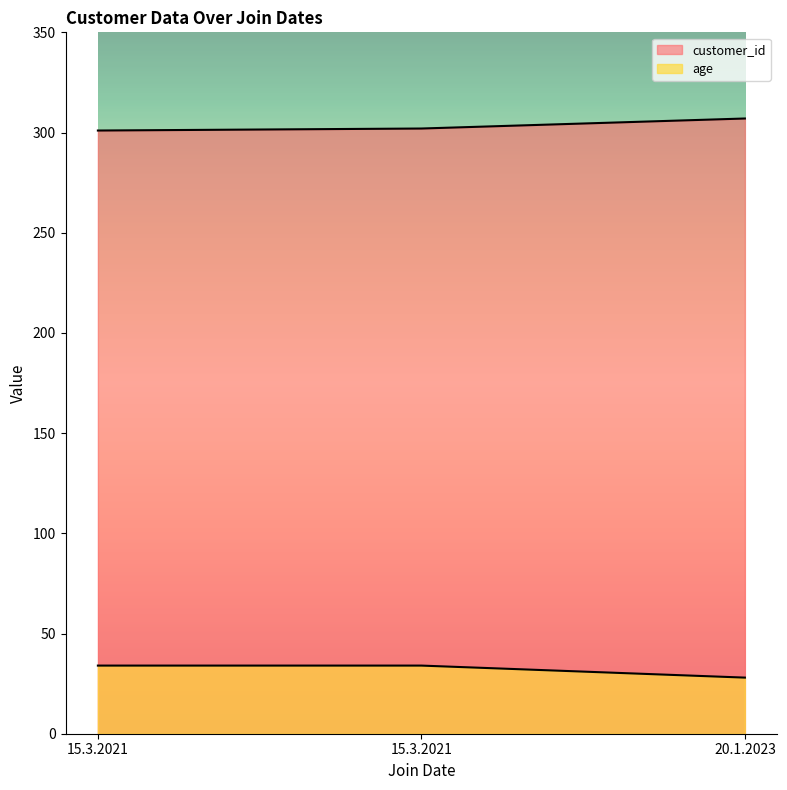

How many data points in customer_id are less than 302?

1